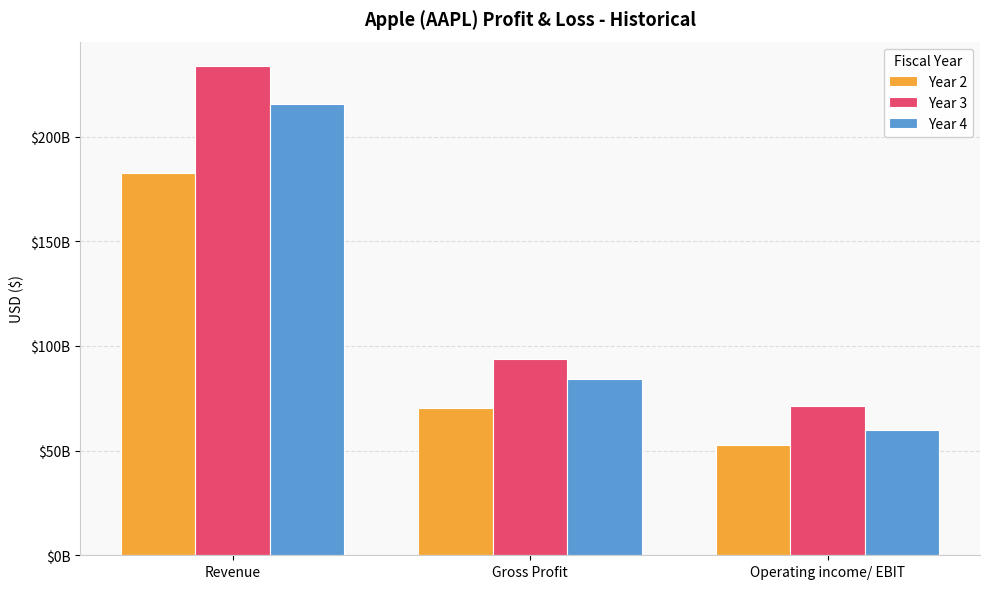

Rank the series by their maximum value, from highest to lowest.

Year 3, Year 4, Year 2